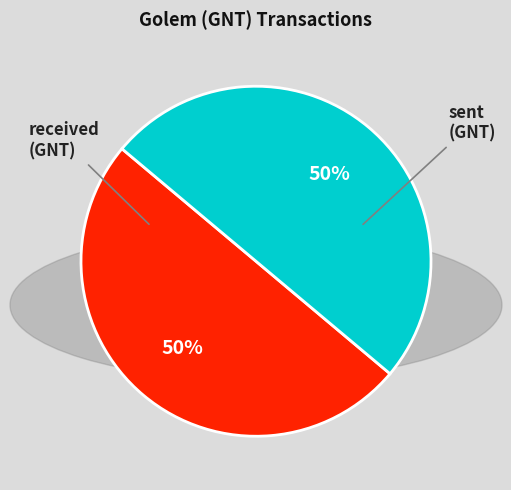

To the nearest percent, what portion does received represent?

50%